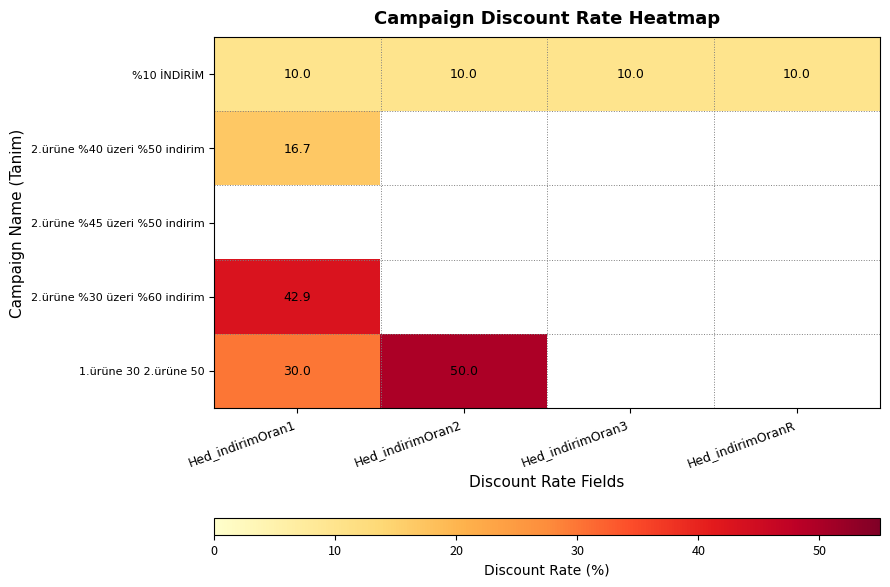

The value of 1.ürüne 30 2.ürüne 50 at Hed_indirimOran1 is 42.8. True or false?

False